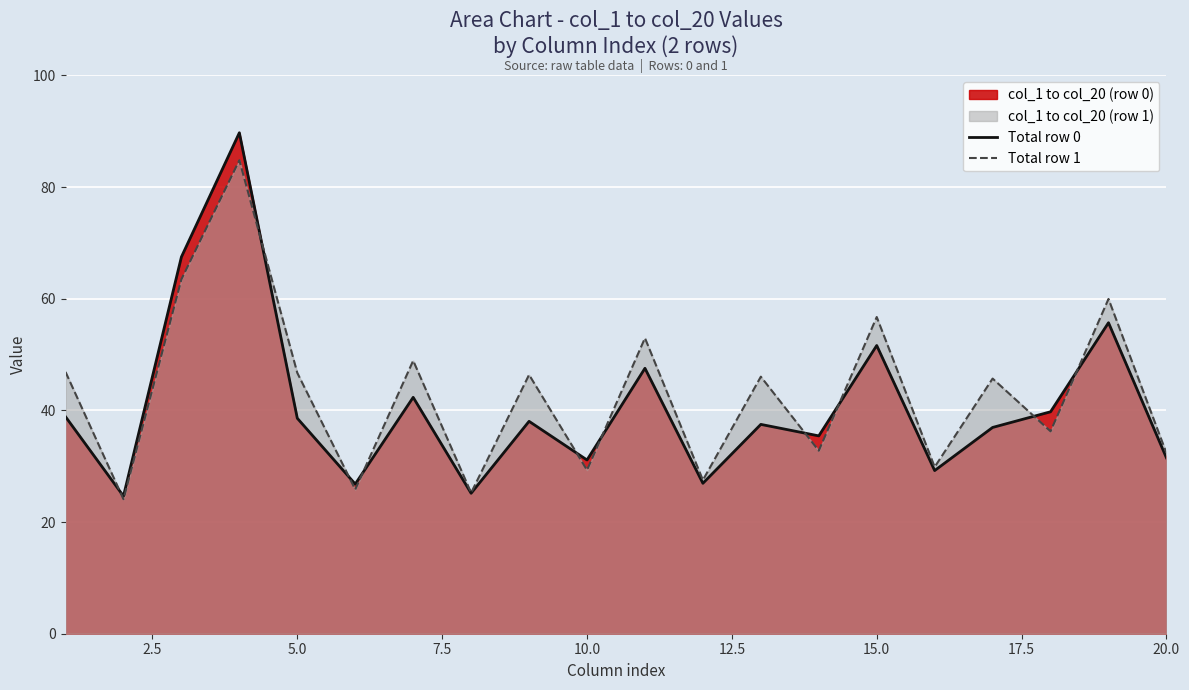

The Total row 0 series shows 21.0 at 5.0. True or false?

False